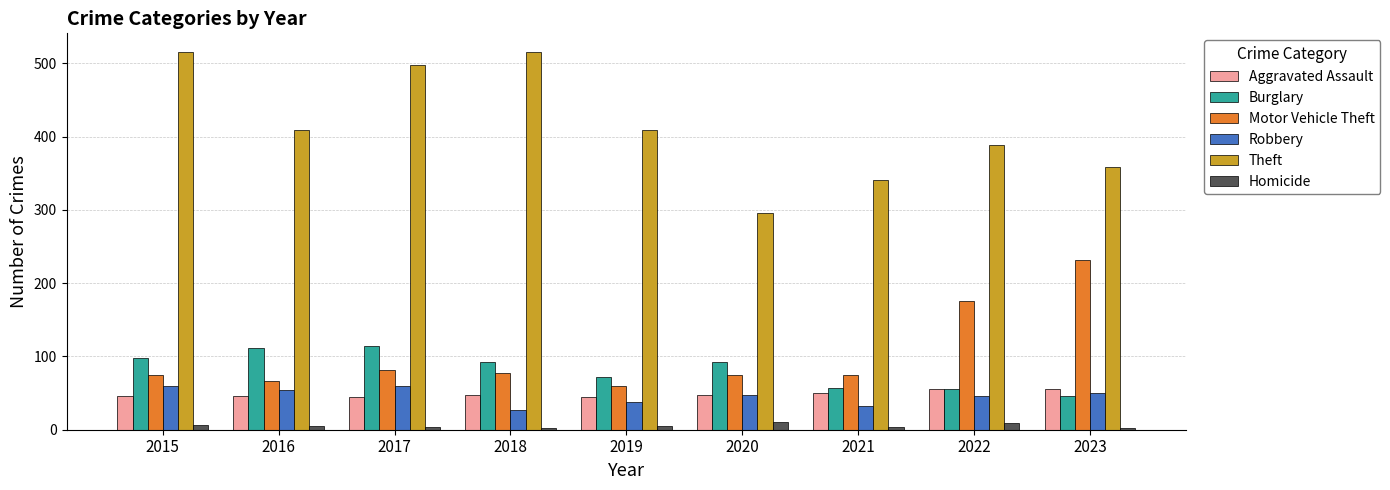

Is the value of Theft at 2016 greater than the value of Homicide at 2015?

Yes